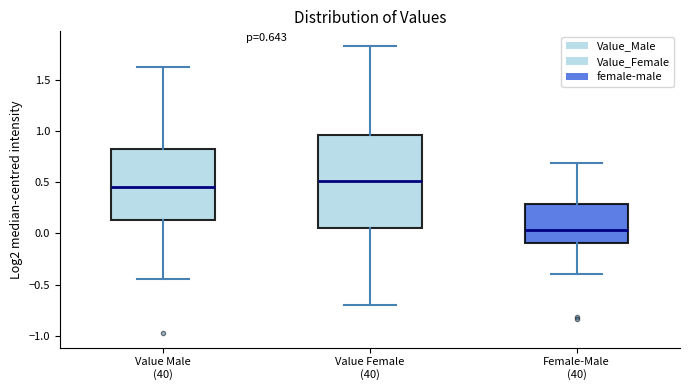

Which box has the highest median line?

Value Female (40)